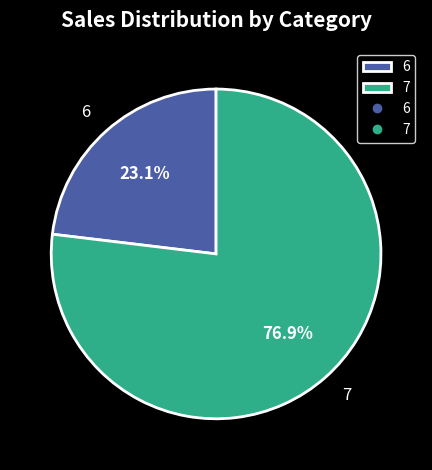

Does 6 represent more than half of the total?

No